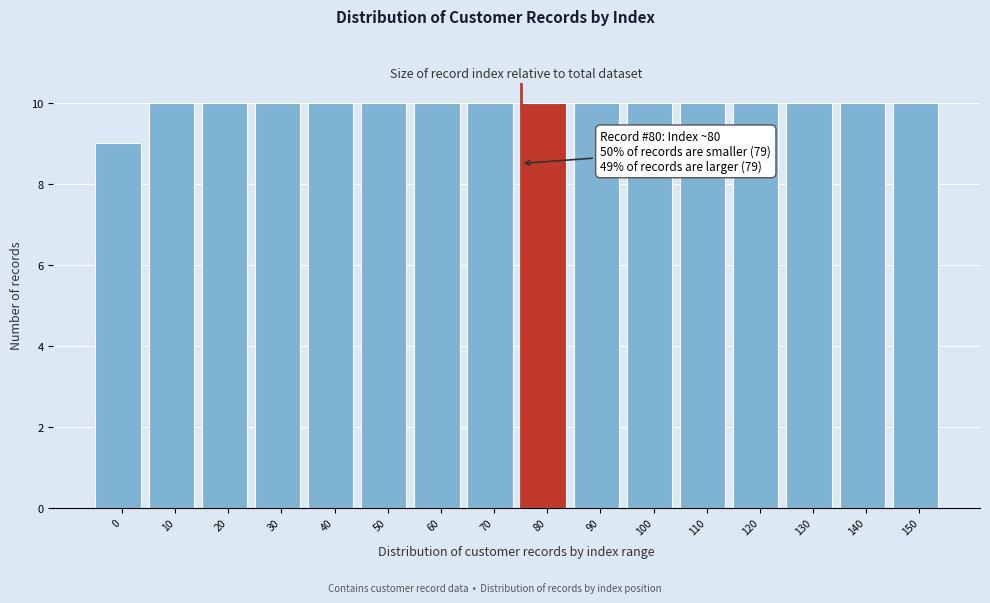

Reading left to right, transcribe all the data shown in this chart.

9	10	10	10	10	10	10	10	10	10	10	10	10	10	10	10